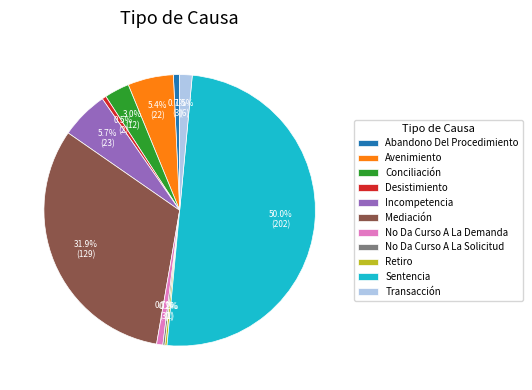

To the nearest percent, what is the average slice percentage?

9%